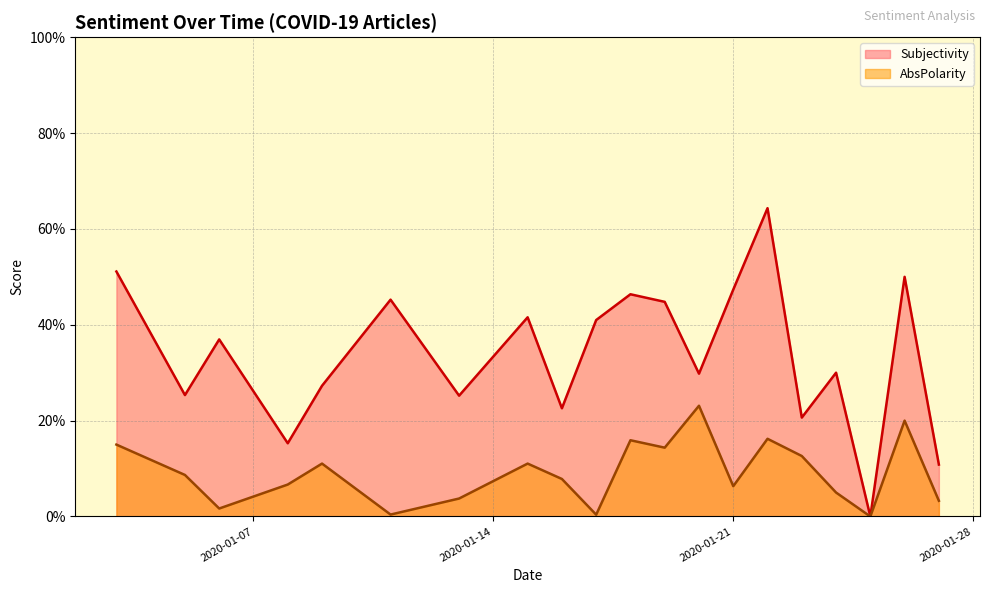

What are all the series names shown in the legend?

Subjectivity, AbsPolarity